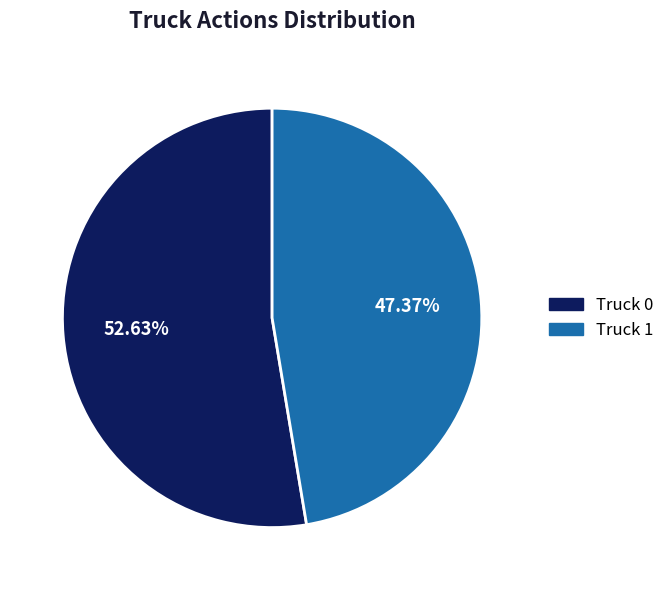

Count the number of slices in the pie.

2